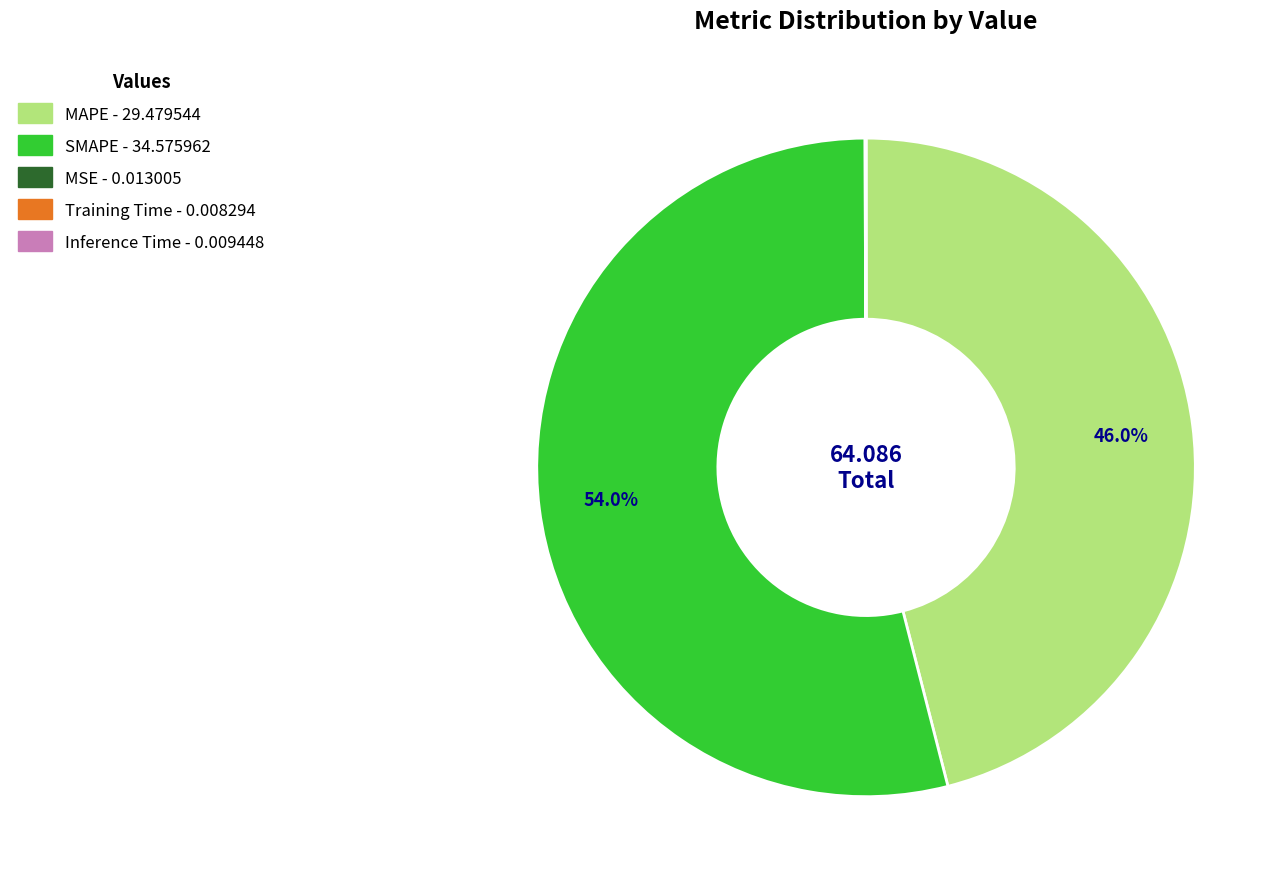

Which has a higher value, MAPE or SMAPE?

SMAPE